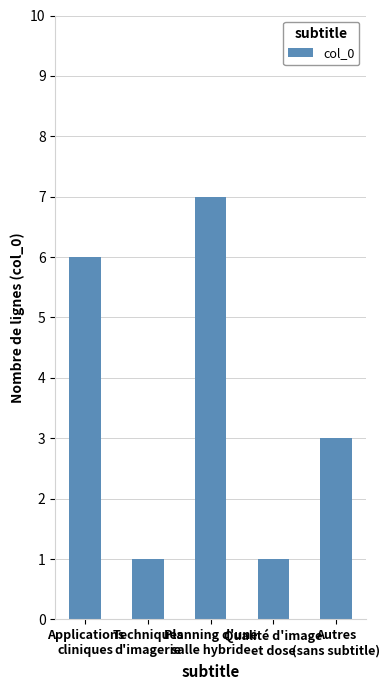

What is the difference between the values at Techniques
d'imagerie and Planning d'une
salle hybride?

6